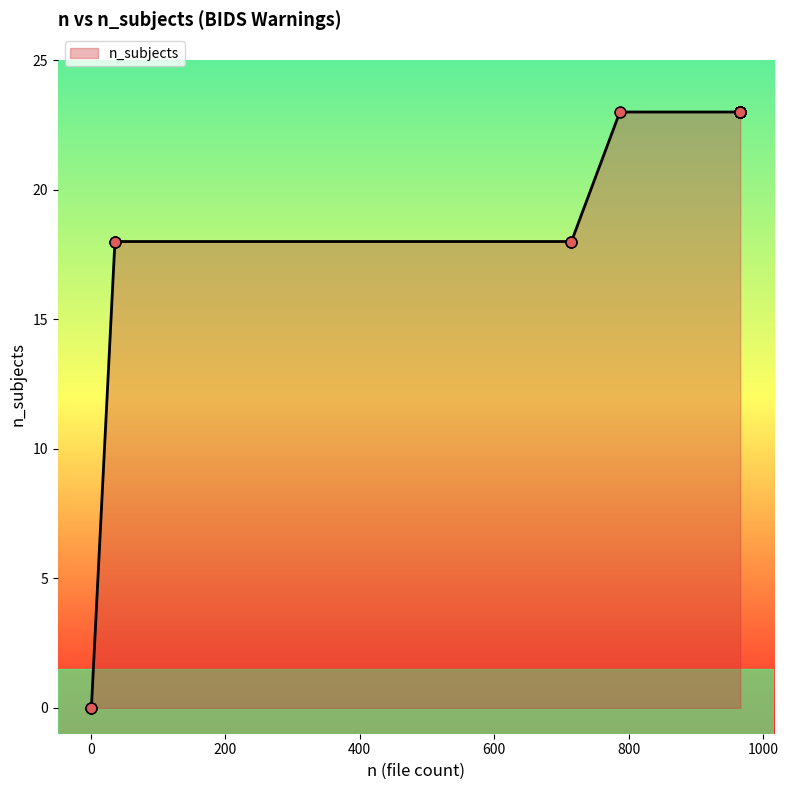

Between 966 and 966, which is larger?

966